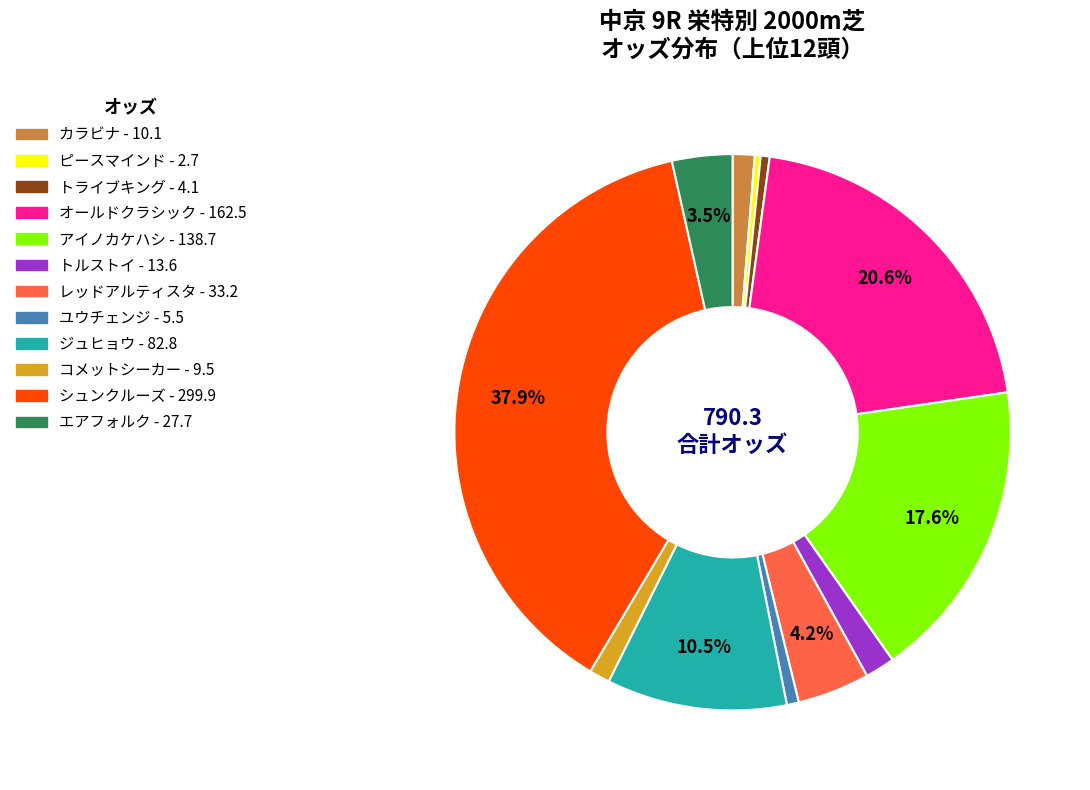

Which slice is the largest?

シュンクルーズ